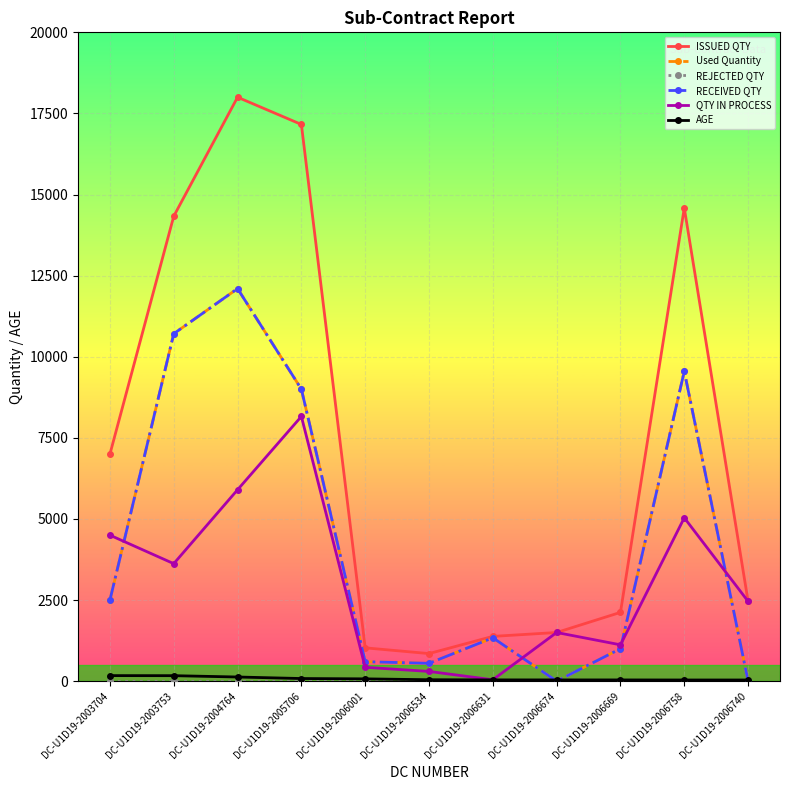

What is the difference between the maximum and minimum values in the Used Quantity series?

12100